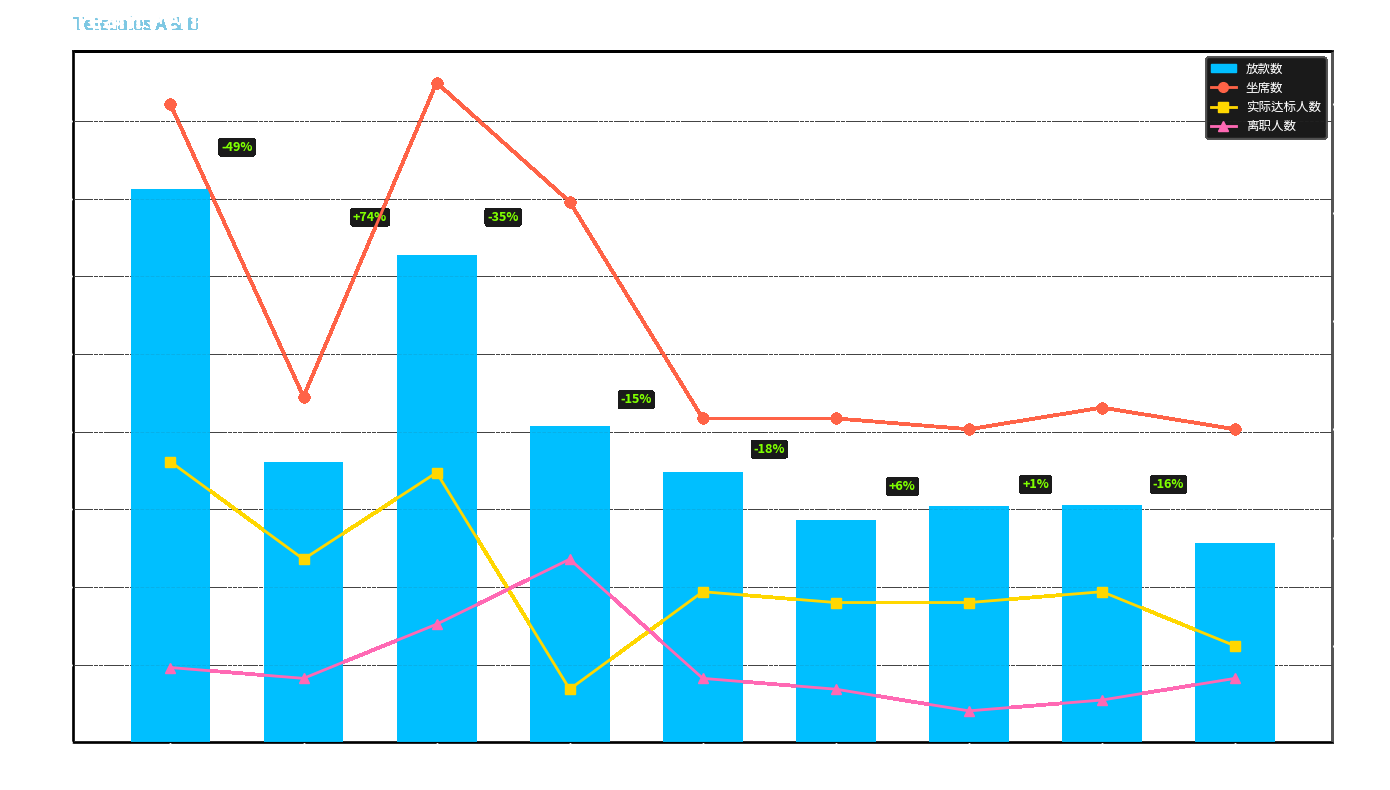

What is the difference between the maximum and minimum values in the 实际达标人数 series?

21